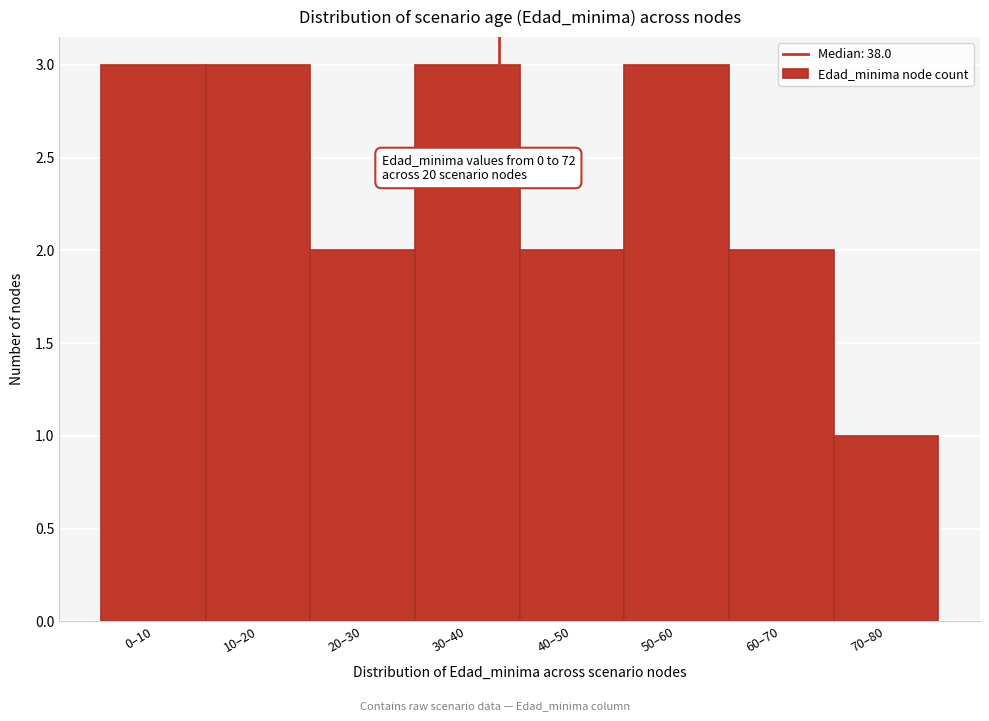

Reading left to right, transcribe all the data shown in this chart.

0–10=3	10–20=3	20–30=2	30–40=3	40–50=2	50–60=3	60–70=2	70–80=1